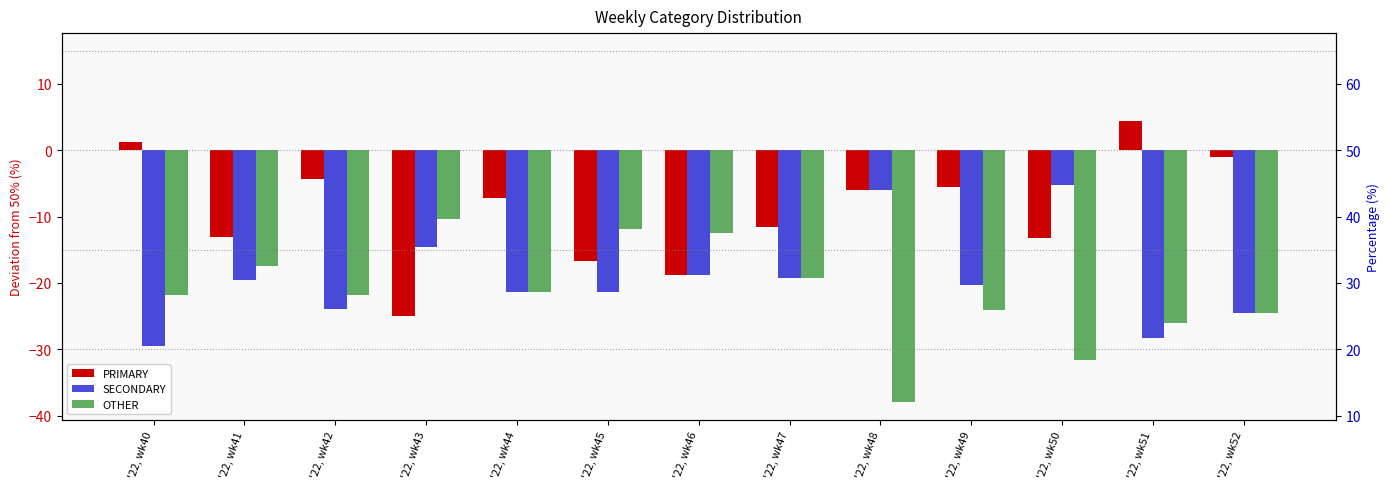

What is the average value of the PRIMARY series?

-9.0